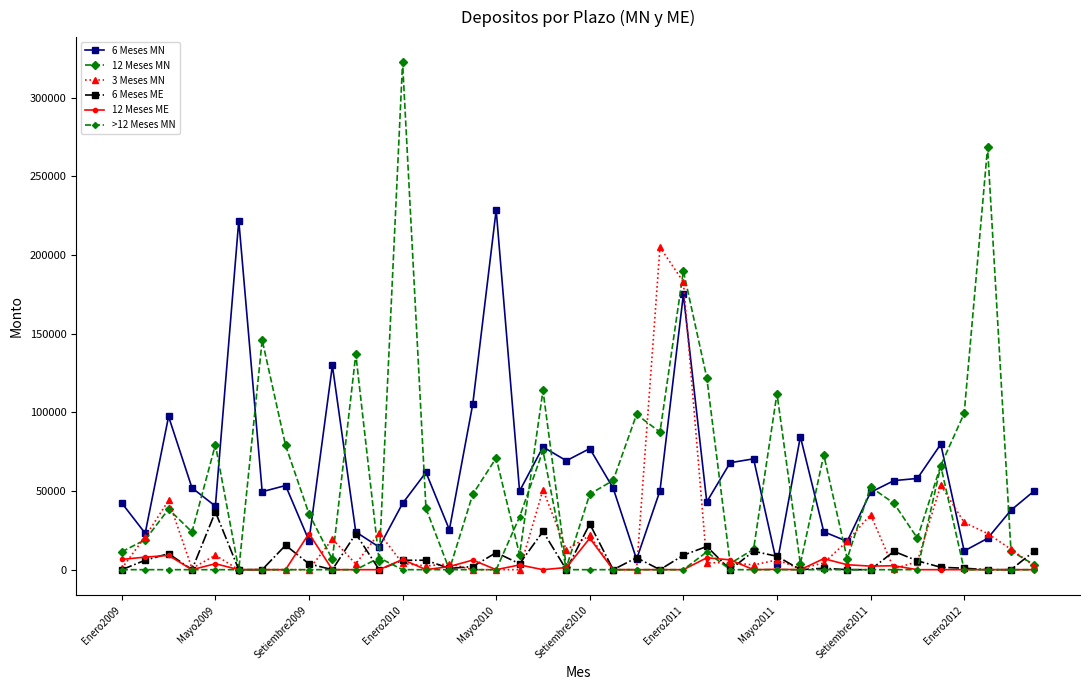

Count the number of data series in this chart.

6